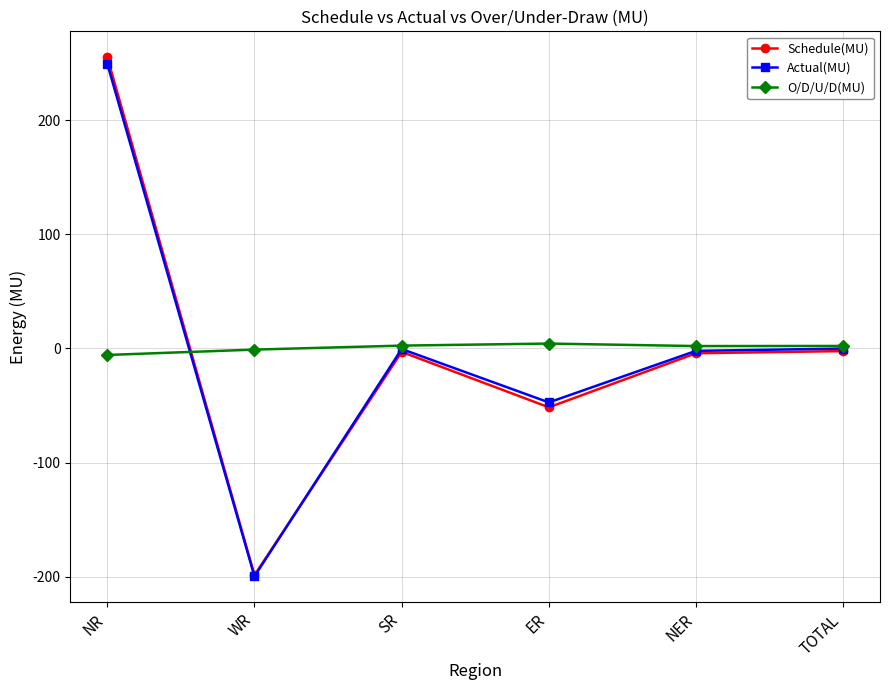

Rank the series by their maximum value, from lowest to highest.

O/D/U/D(MU), Actual(MU), Schedule(MU)